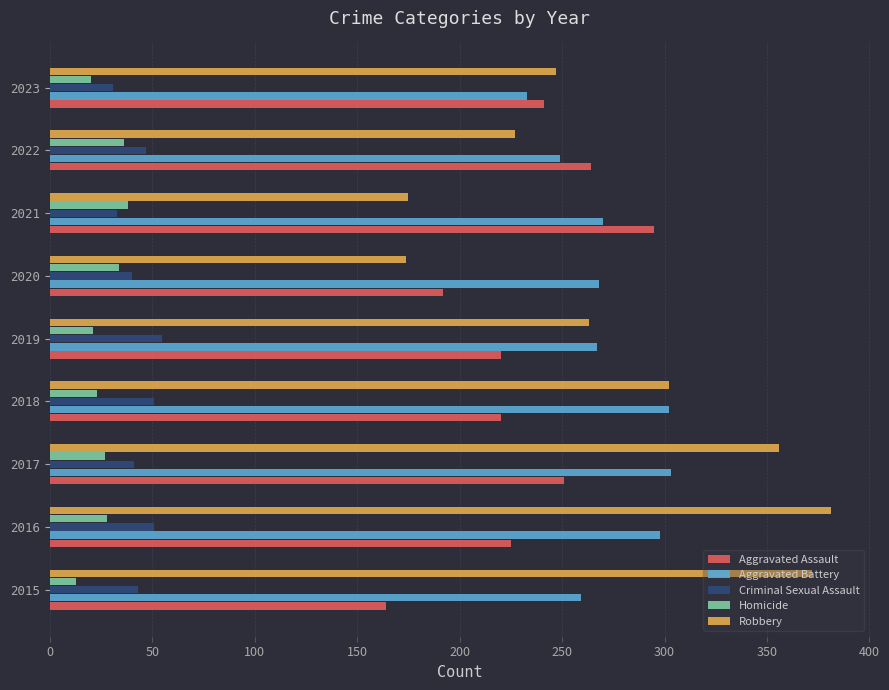

What is the spread (max minus min) of values at 2020?

234